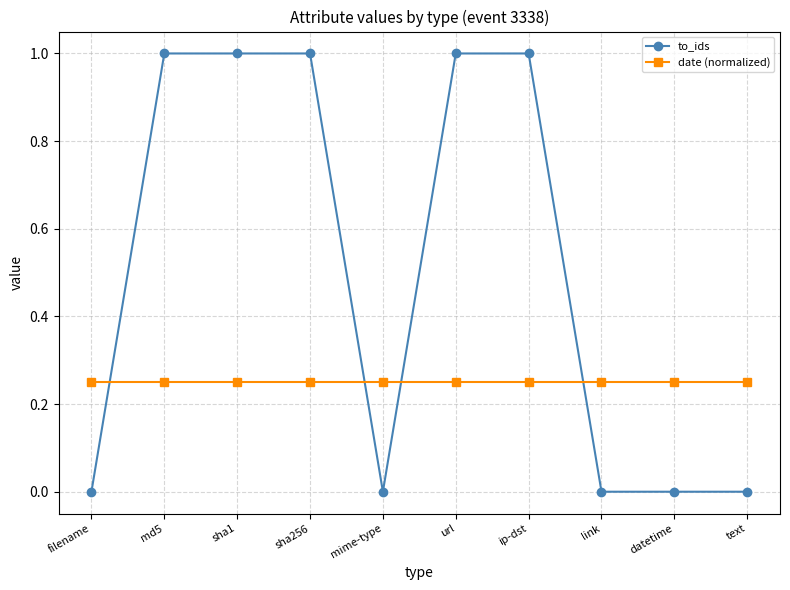

List the series in order of their peak value, highest first.

to_ids, date (normalized)